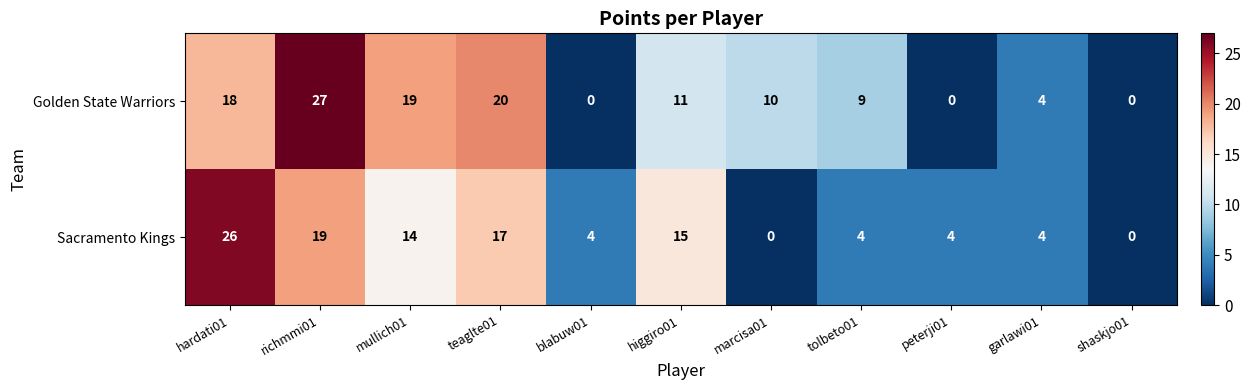

The value of Sacramento Kings at marcisa01 is -12. True or false?

False